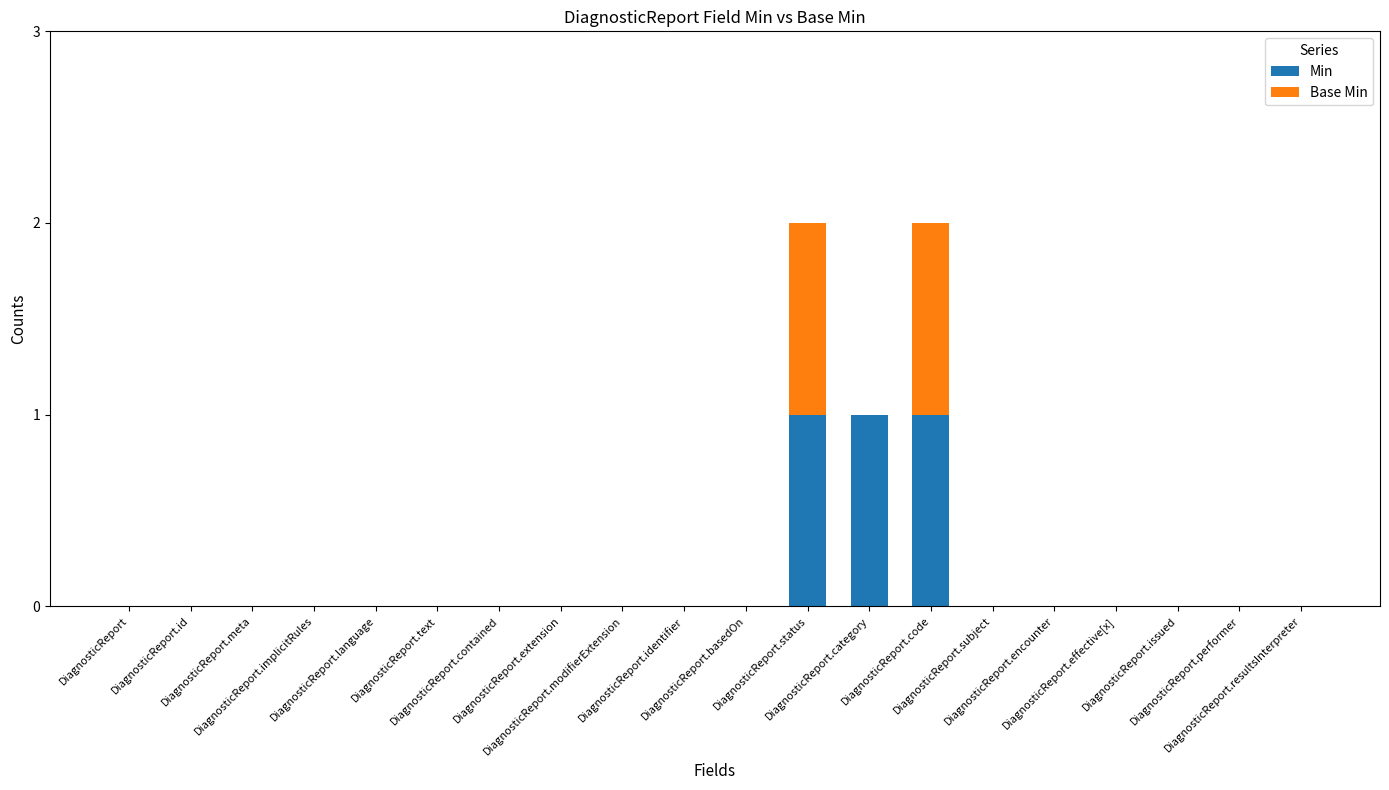

Are the bars grouped side by side (vs. stacked)?

No